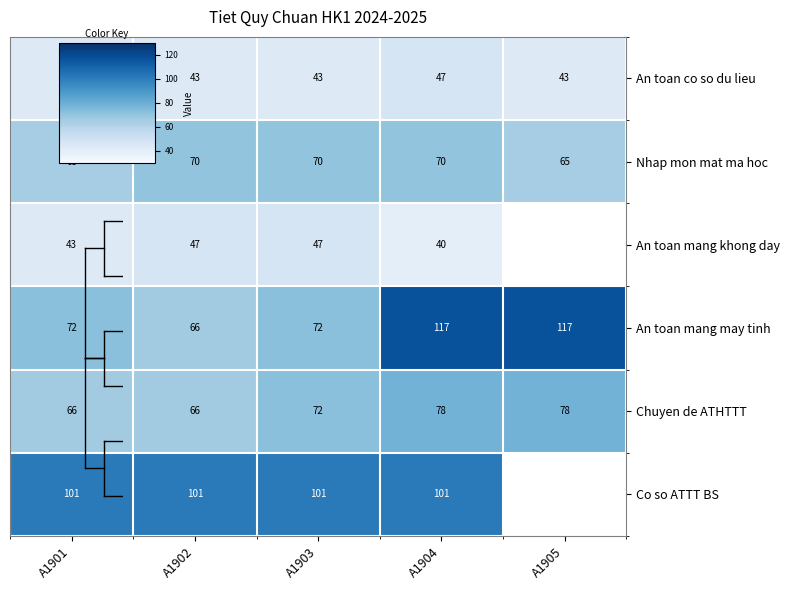

Count the number of categories in the chart.

5